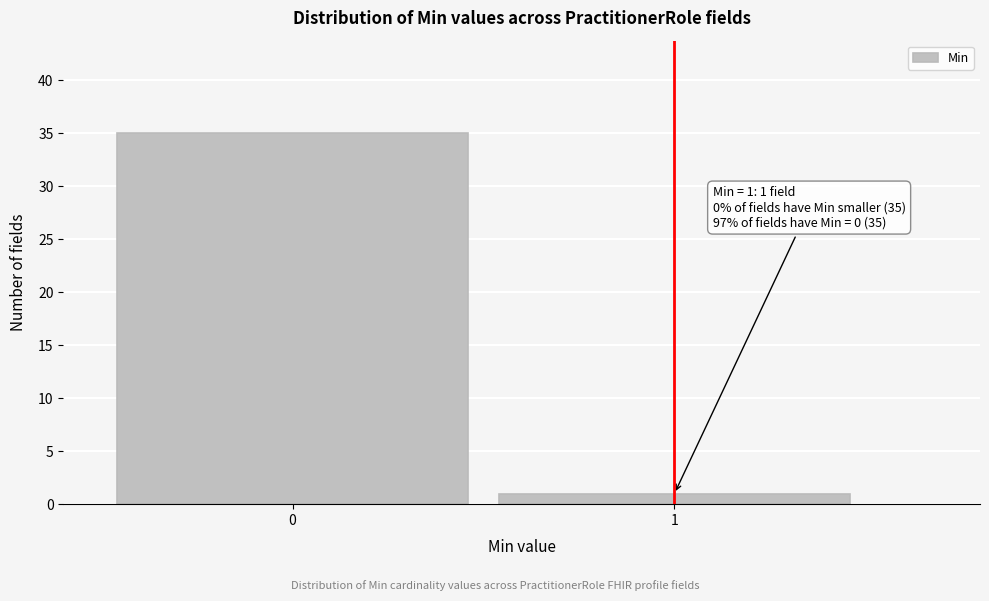

Reading left to right, what are all the values shown in this chart?

35	1